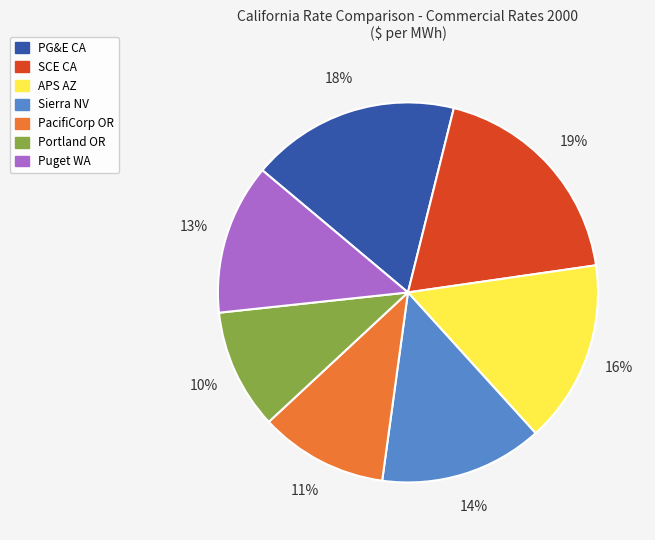

To the nearest percent, what portion does Puget WA represent?

13%